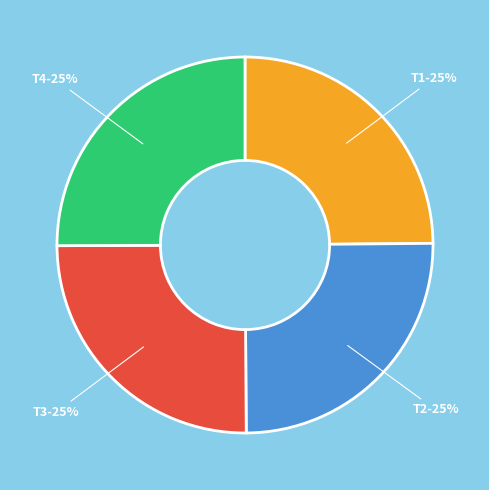

To the nearest percent, what portion does T2 represent?

25%